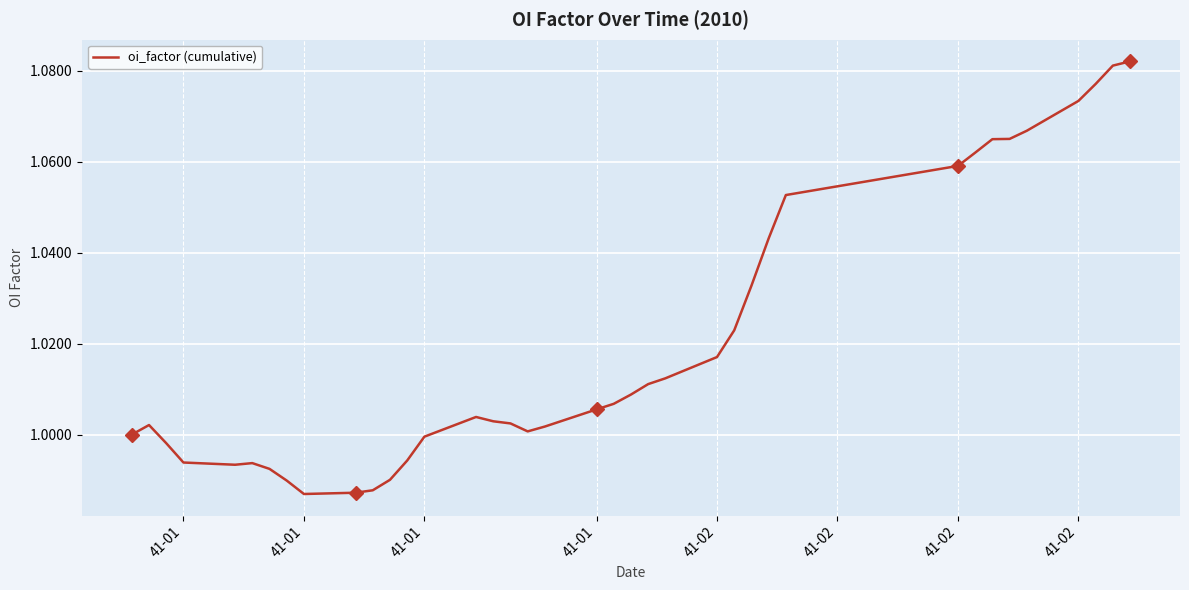

Reading right to left, what are all the values shown in this chart?

1.1	1.1	1.1	1.1	1.1	1.1	1.1	1.1	1.1	1.1	1.0	1.0	1.0	1.0	1.0	1.0	1.0	1.0	1.0	1.0	1.0	1.0	1.0	1.0	1.0	1.0	1.0	1.0	1.0	1.0	1.0	1.0	1.0	1.0	1.0	1.0	1.0	1.0